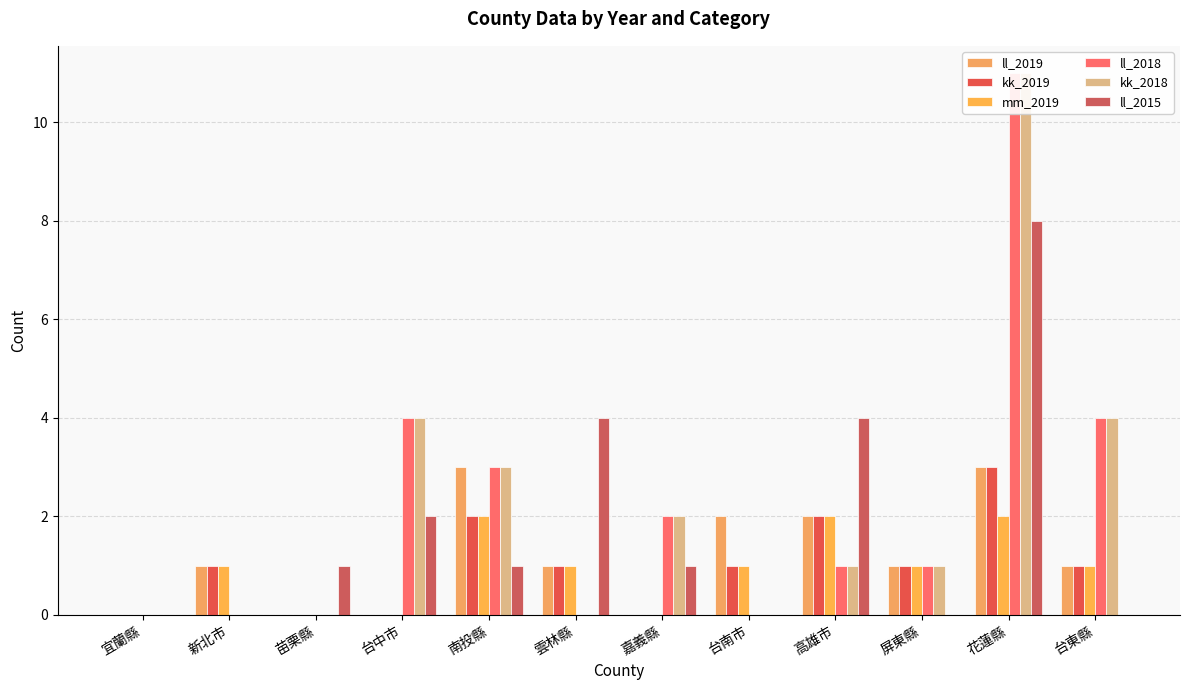

At which category is the sum across all series the highest?

花蓮縣